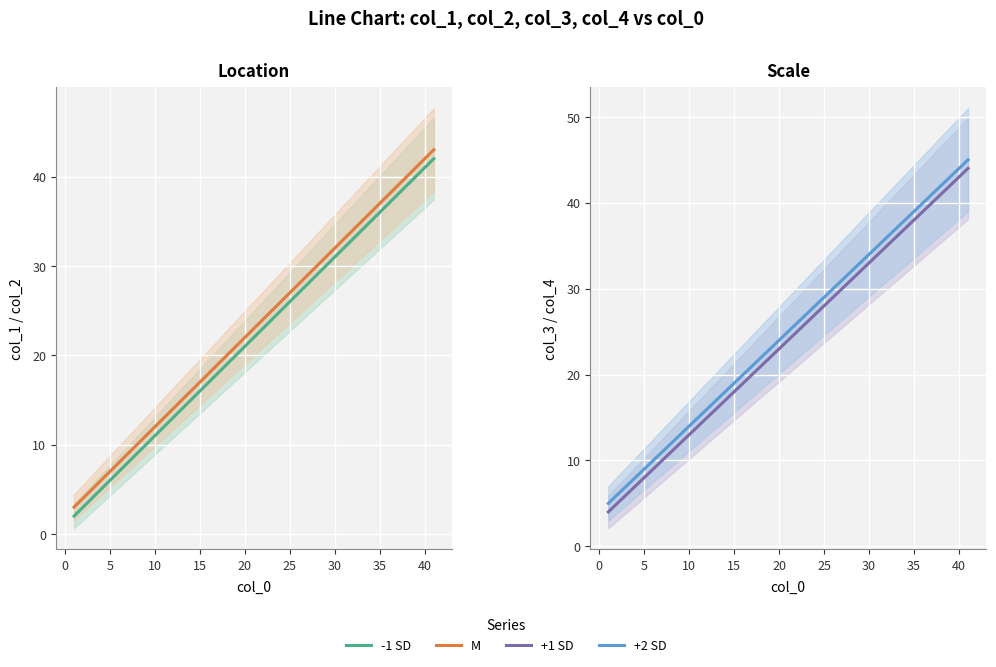

Is the value of M at 15 greater than the value of -1 SD at 5?

Yes